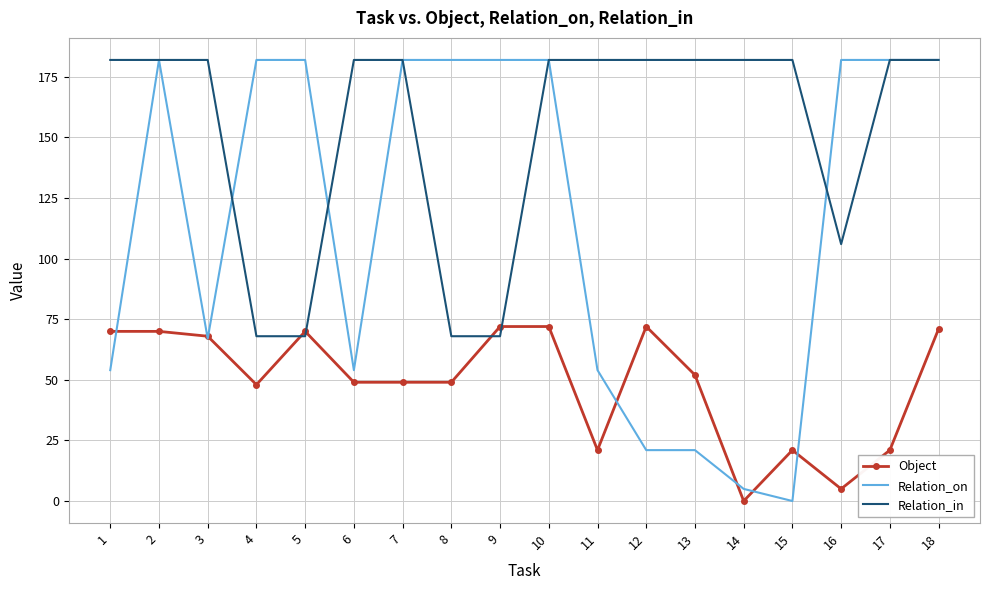

Count the number of categories in the chart.

18